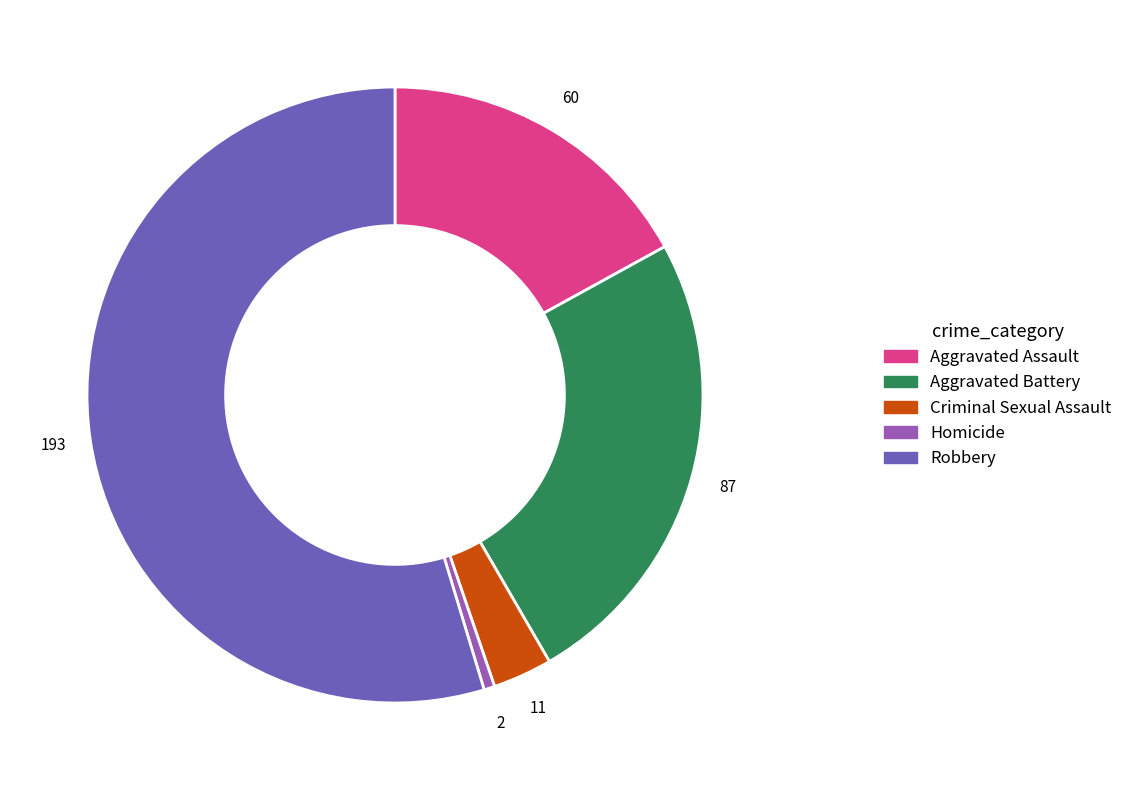

The Aggravated Battery slice represents 32% of the pie. True or false?

False